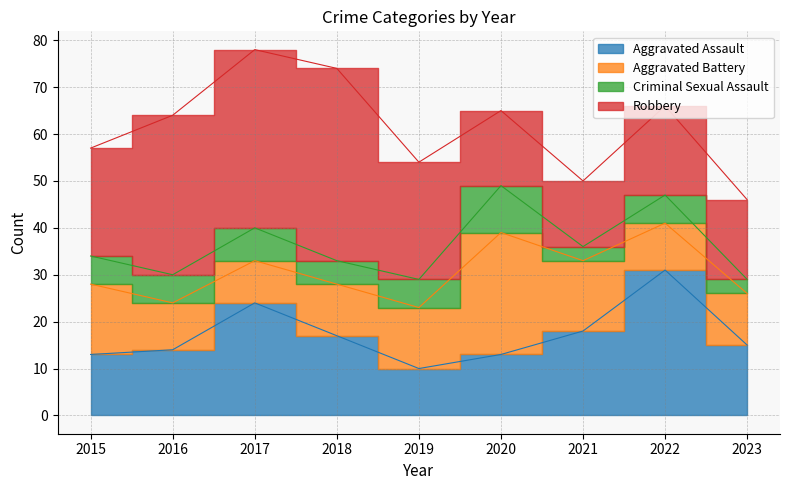

What is the value of the Criminal Sexual Assault point at the 1st from the left?

6